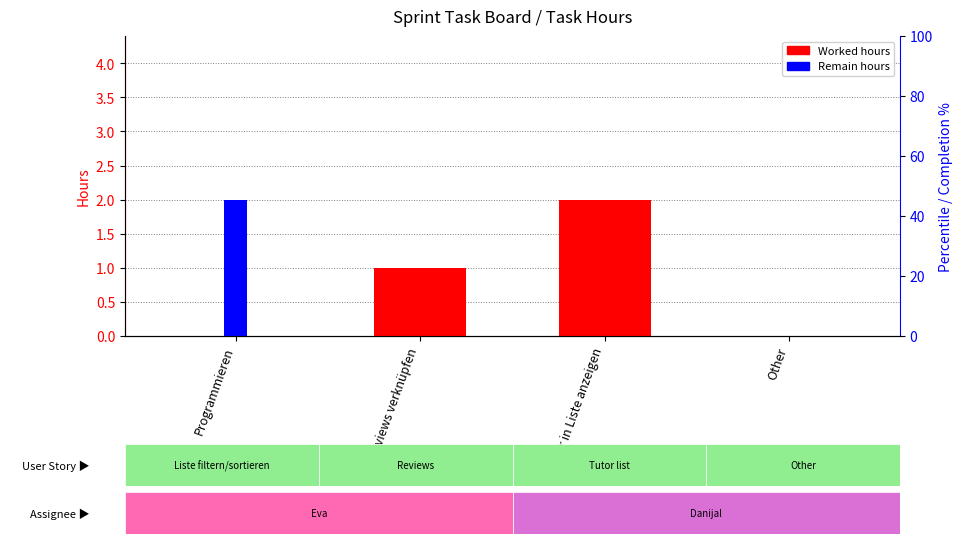

Rank the series by their average value, from highest to lowest.

Worked hours, Remain hours